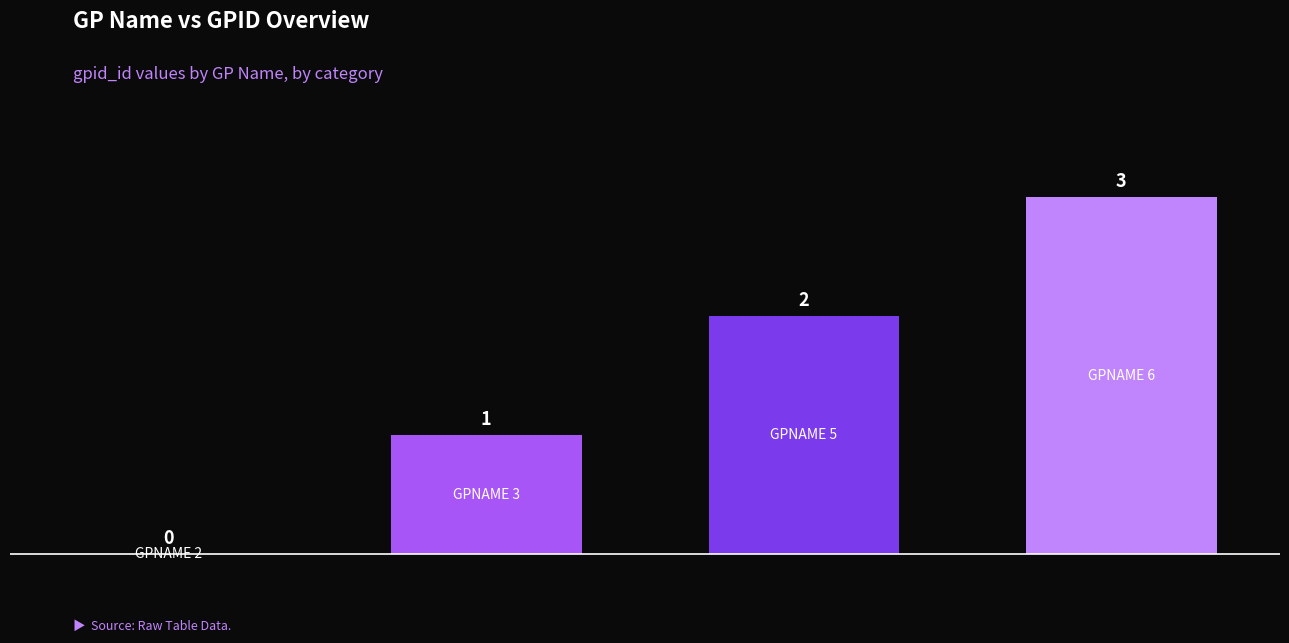

Reading left to right, what are all the values shown in this chart?

0	1	2	3